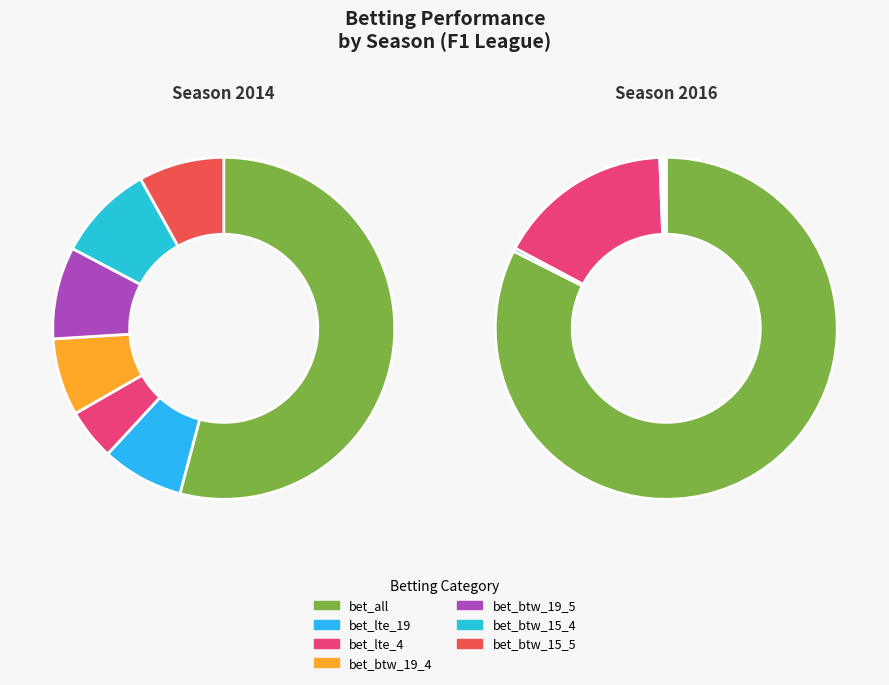

What is the majority slice?

bet_all